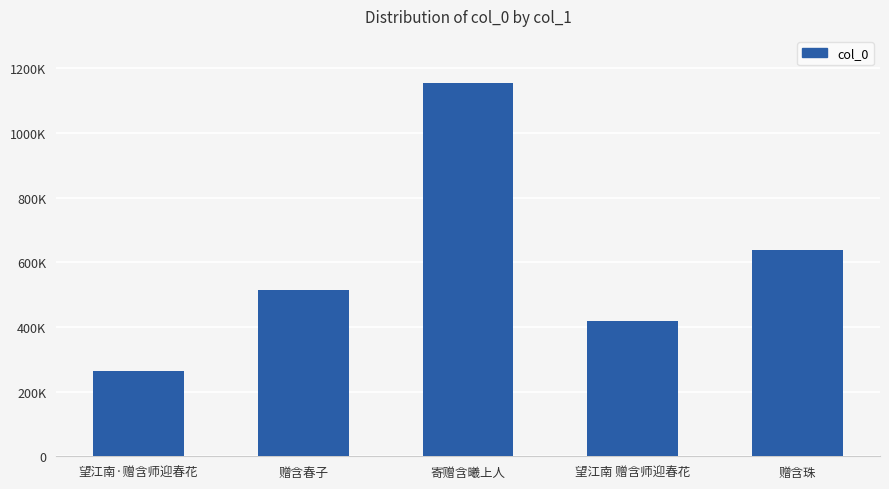

The chart shows a value of 799887 at 赠含春子. True or false?

False